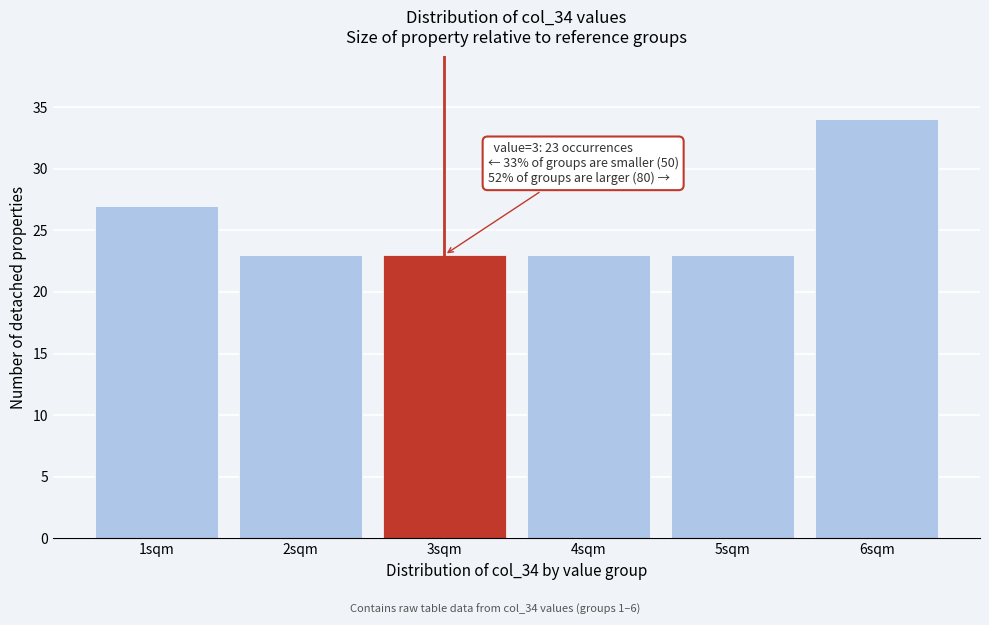

Reading right to left, what are all the values shown in this chart?

34	23	23	23	23	27